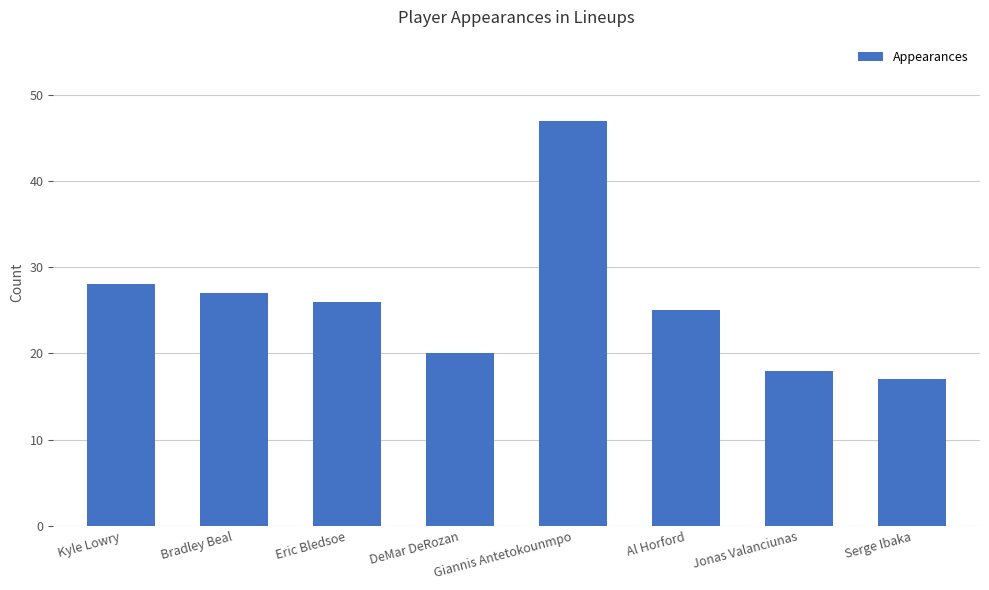

Is it true that the value at Kyle Lowry is 28?

True